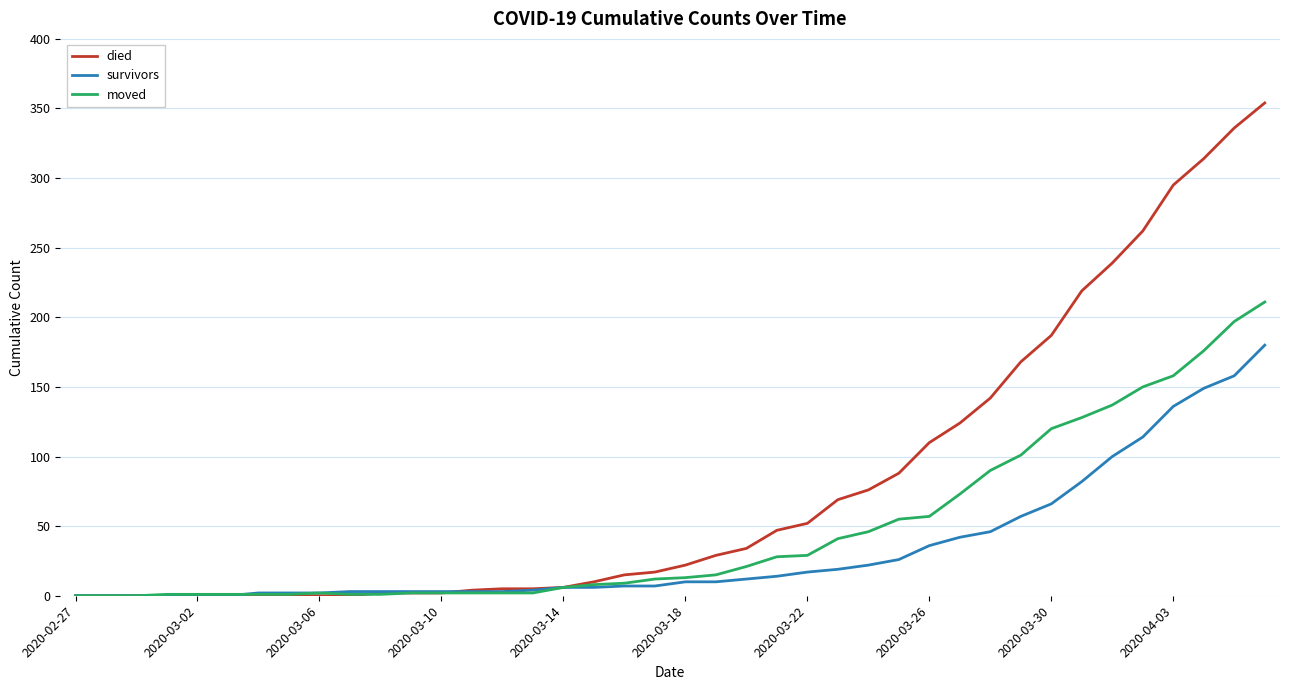

What is the difference between the maximum and minimum values in the died series?

354